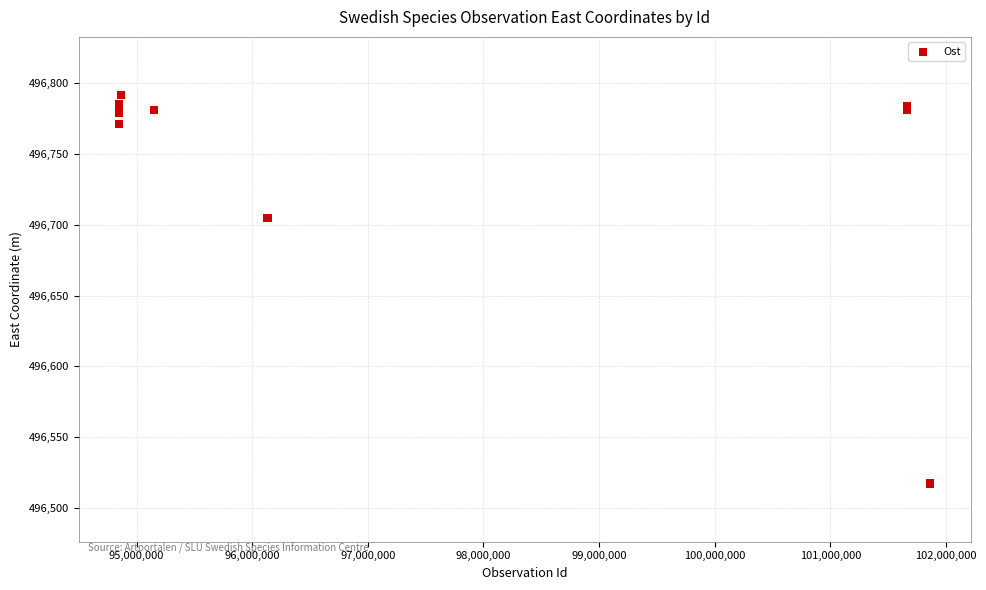

What Y value in the scatter plot is closest to 496654?

496705.0